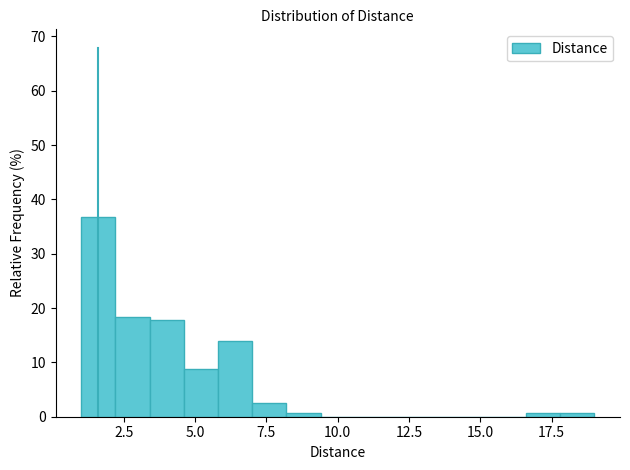

Read against the x-axis, roughly where is the centre of the tallest bar?

1.5